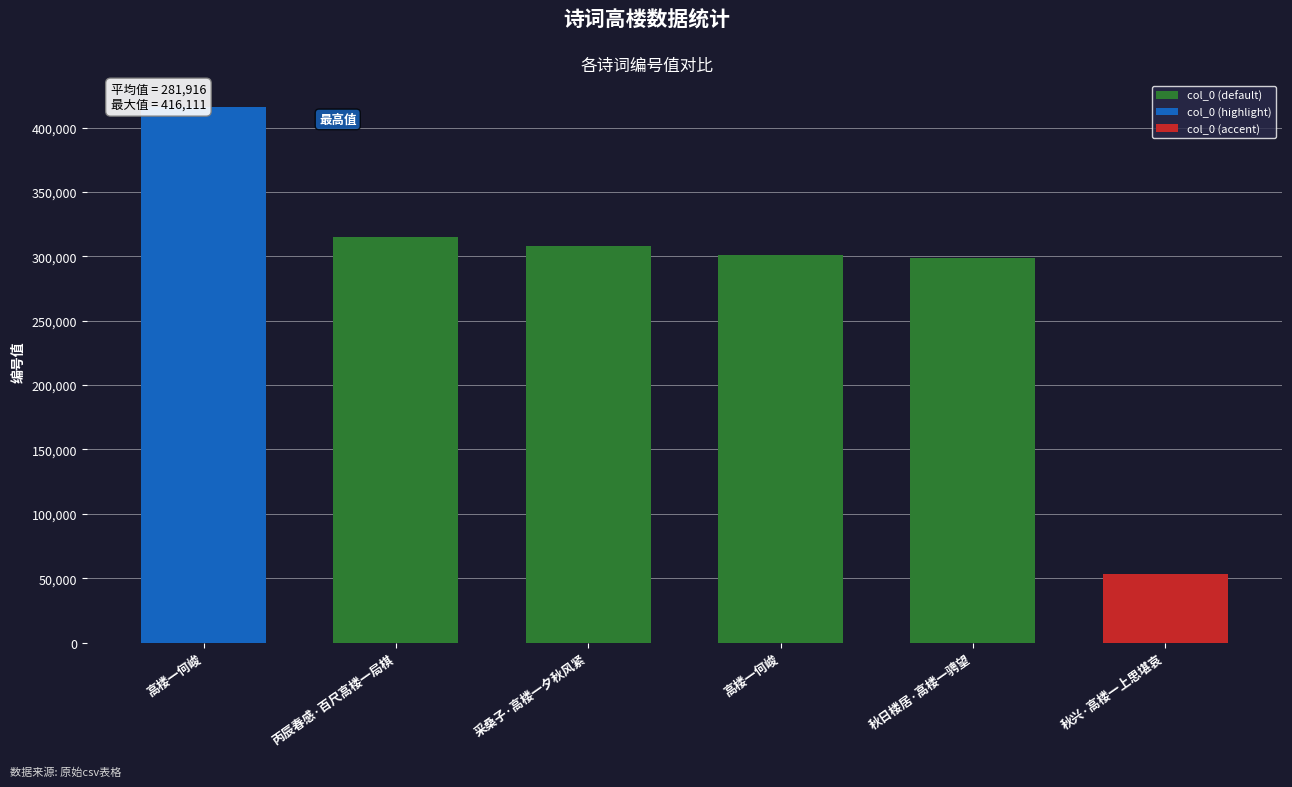

What is the difference between the maximum and second lowest values in the col_0 (default) series?

13989